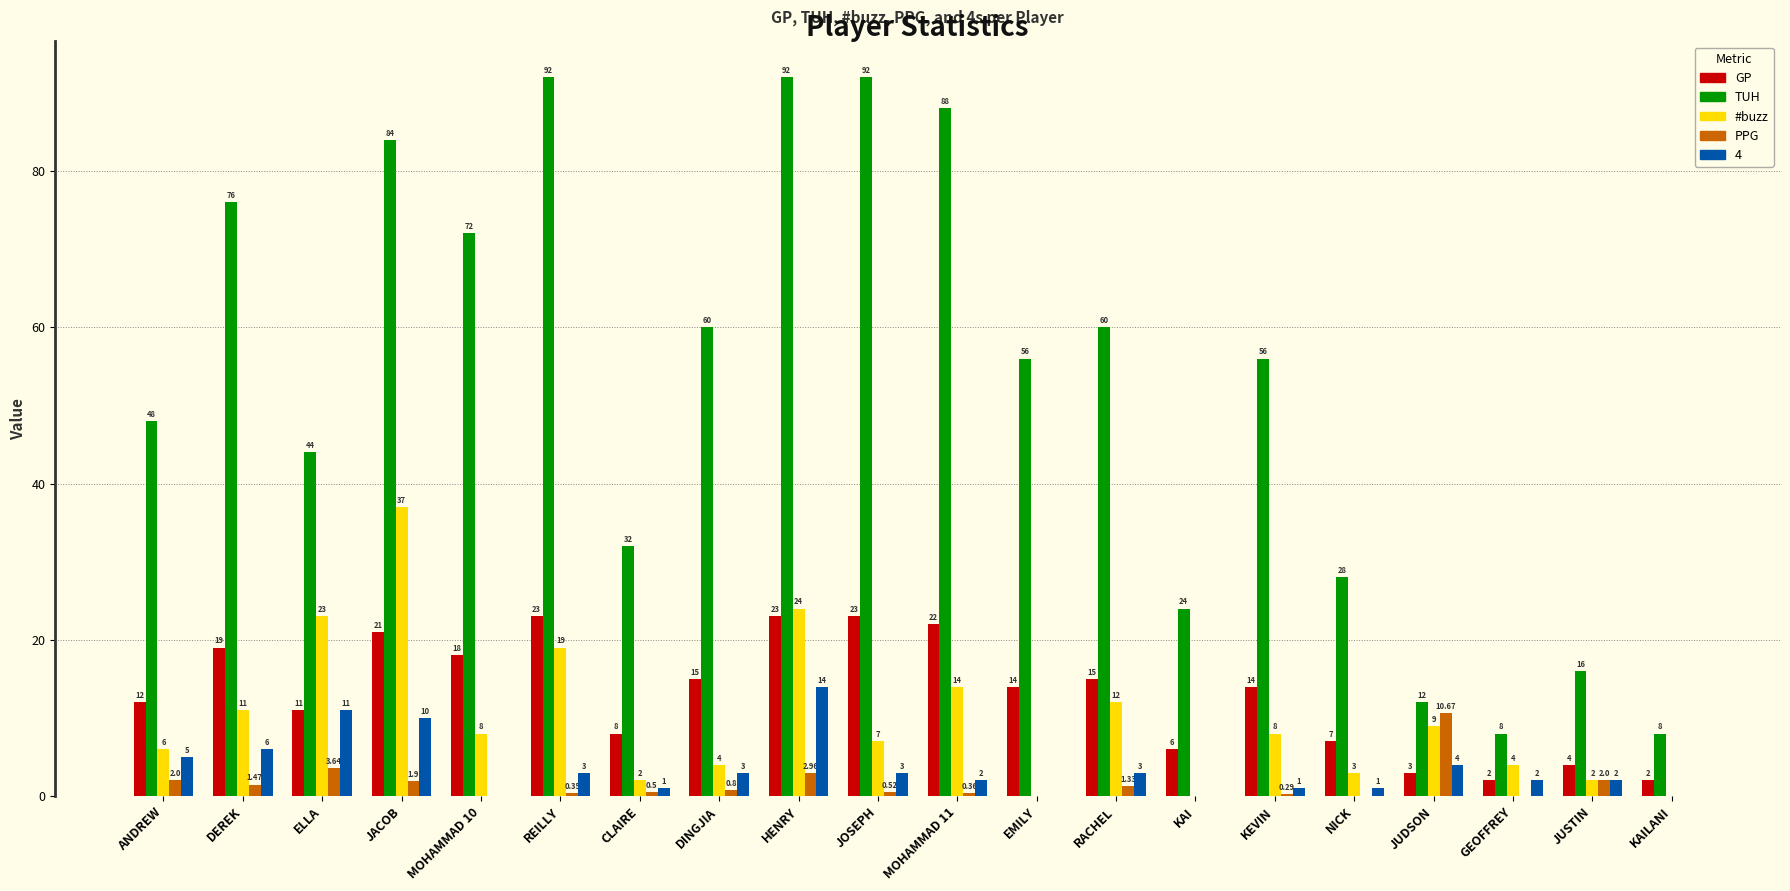

How many series are shown in this chart?

5